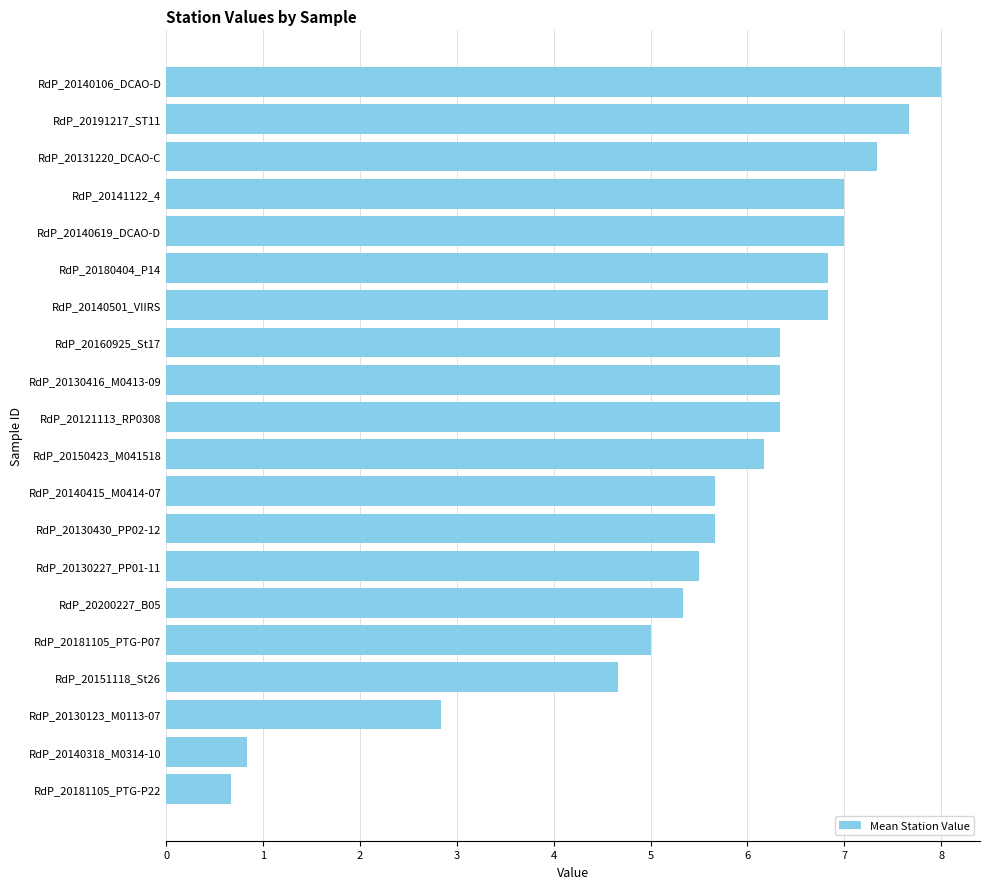

True or false: the data shows 0.2 at RdP_20140318_M0314-10.

False